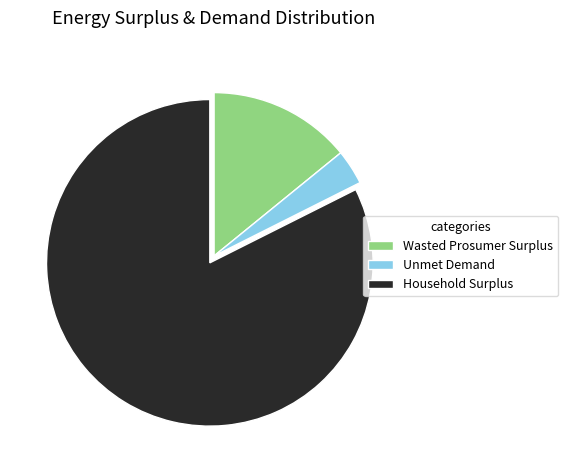

Combined, do Household Surplus and Wasted Prosumer Surplus account for over 50%?

Yes